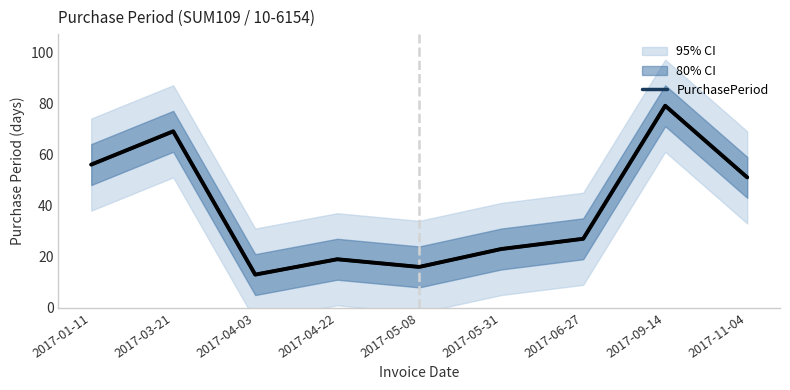

How many distinct data groups are displayed?

1